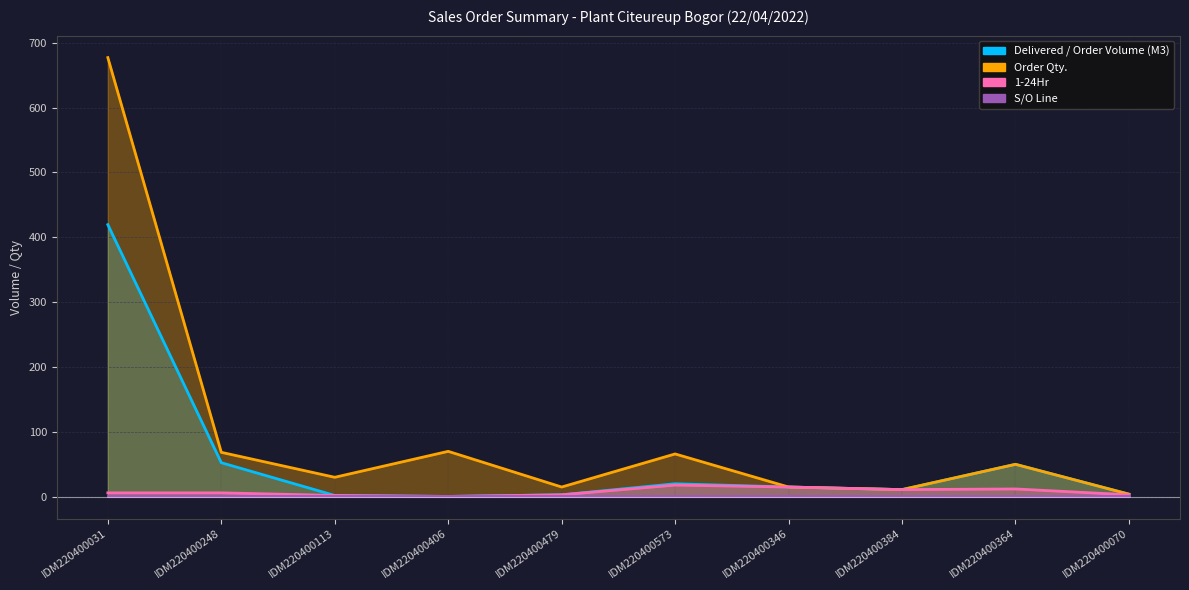

True or false: Order Qty. and 1-24Hr cross at least once.

False